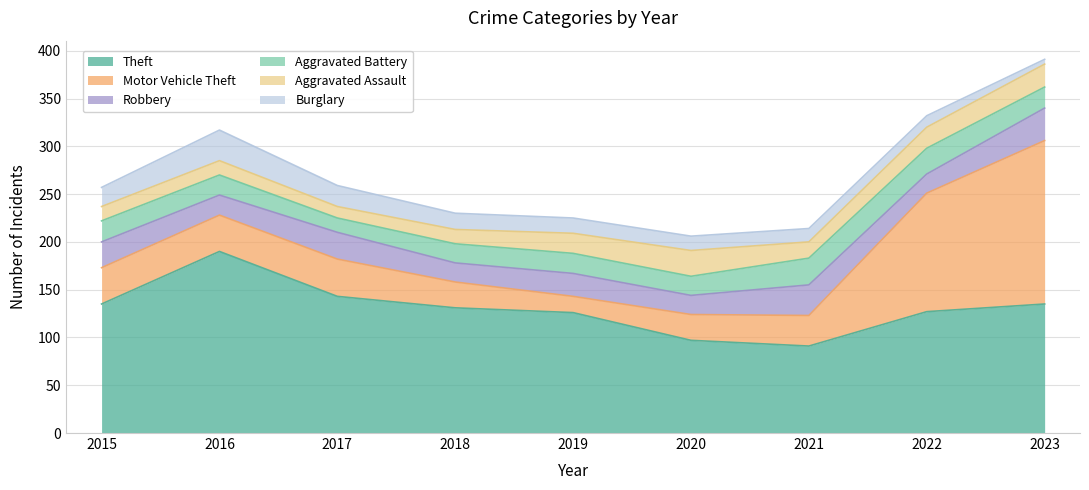

Between which two adjacent categories do Motor Vehicle Theft and Aggravated Battery first intersect?

2018 and 2019